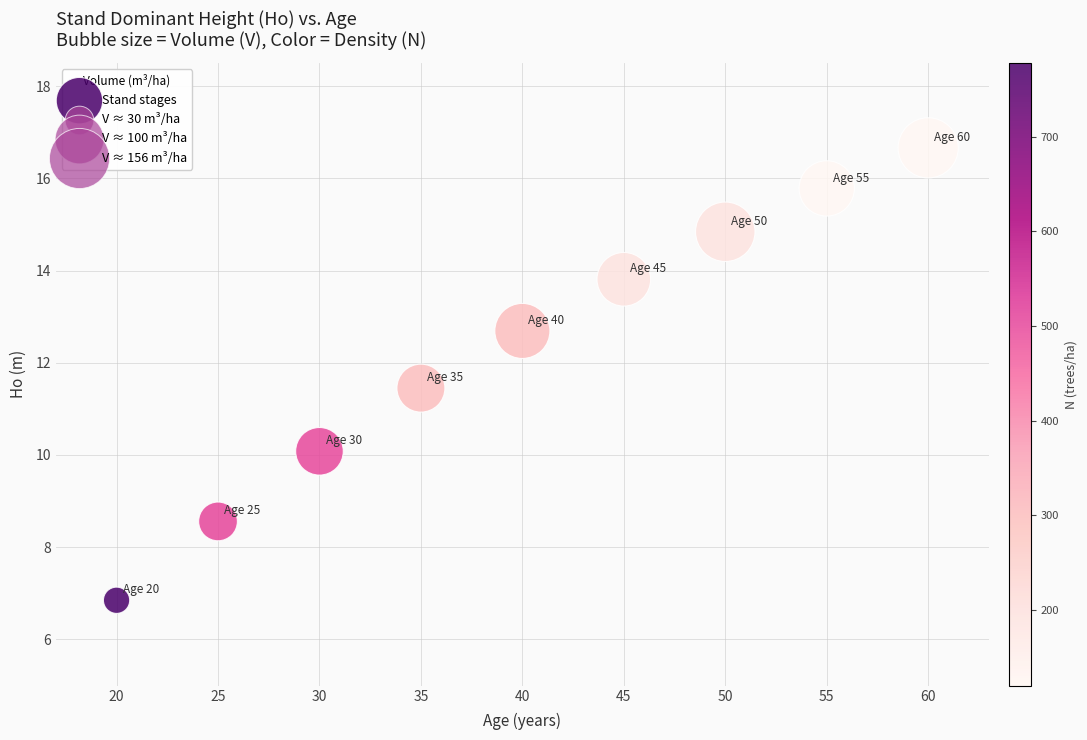

What is the range of X values (max minus min)?

40.0